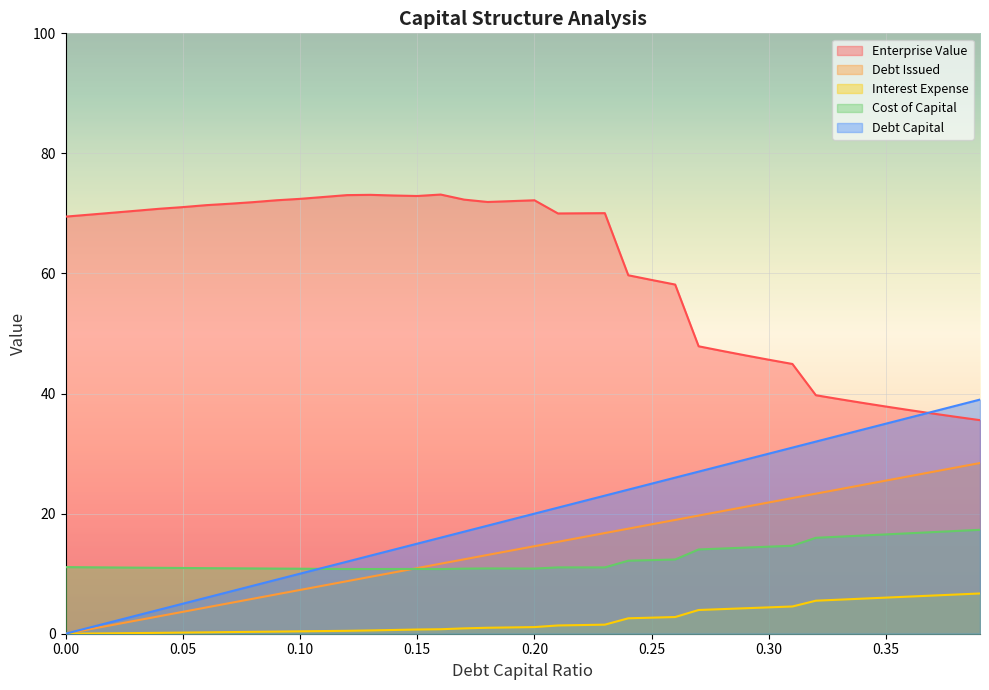

What is the maximum value shown in the chart?

73.1